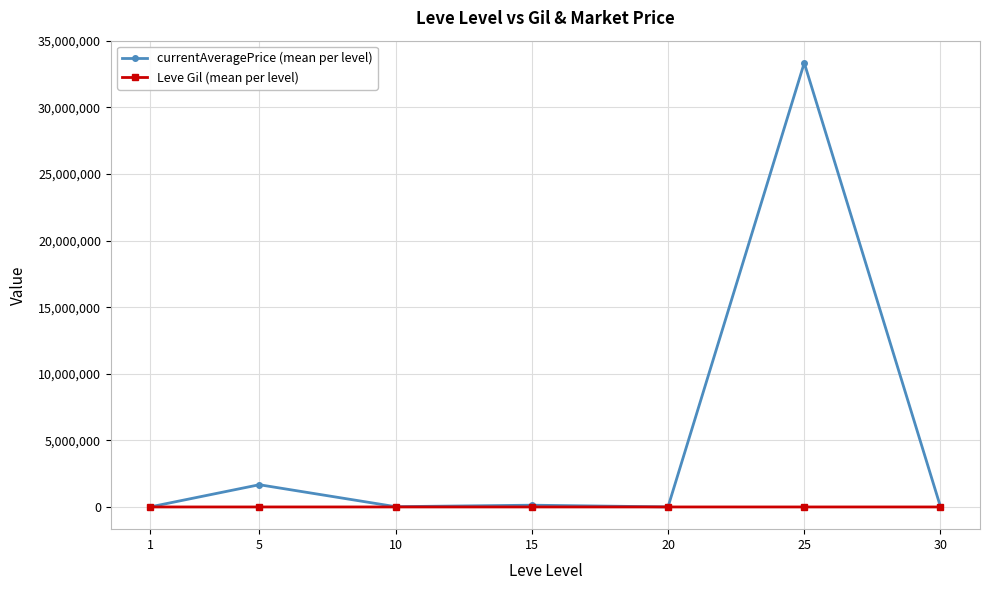

Where is the first local maximum for currentAveragePrice (mean per level)?

5